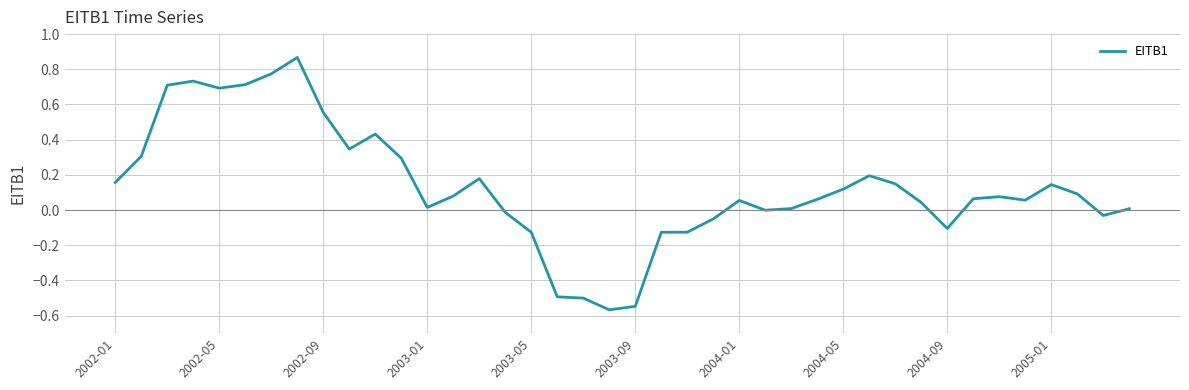

How many points are higher than both their immediate neighbors (excluding endpoints)?

8